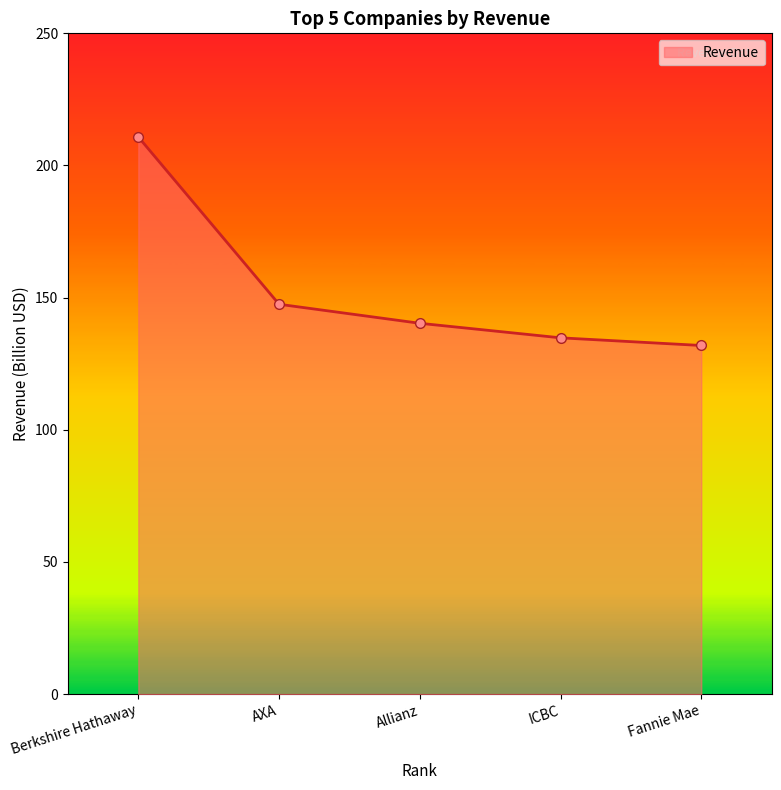

Reading right to left, list all the values displayed in this chart.

131.9	134.8	140.3	147.5	210.8